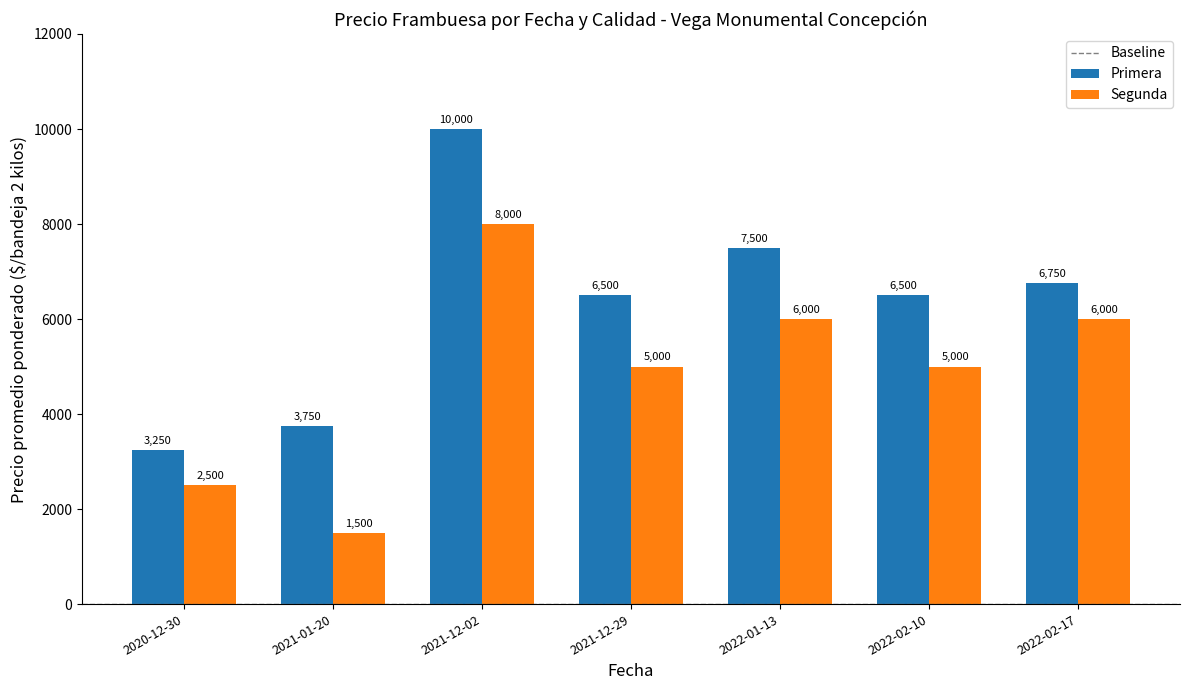

What is the greatest value displayed?

10000